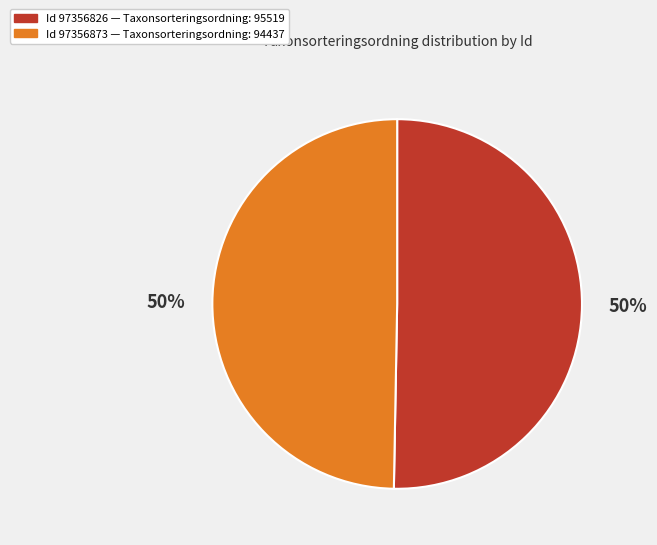

To the nearest percent, what is the average slice percentage?

50%